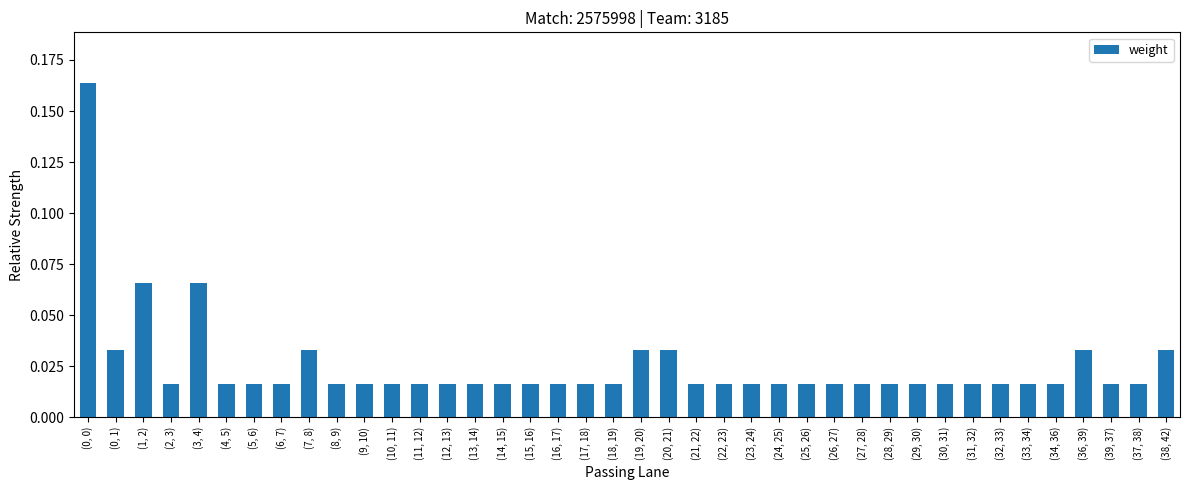

Count the values in the range 0 to 1.

40